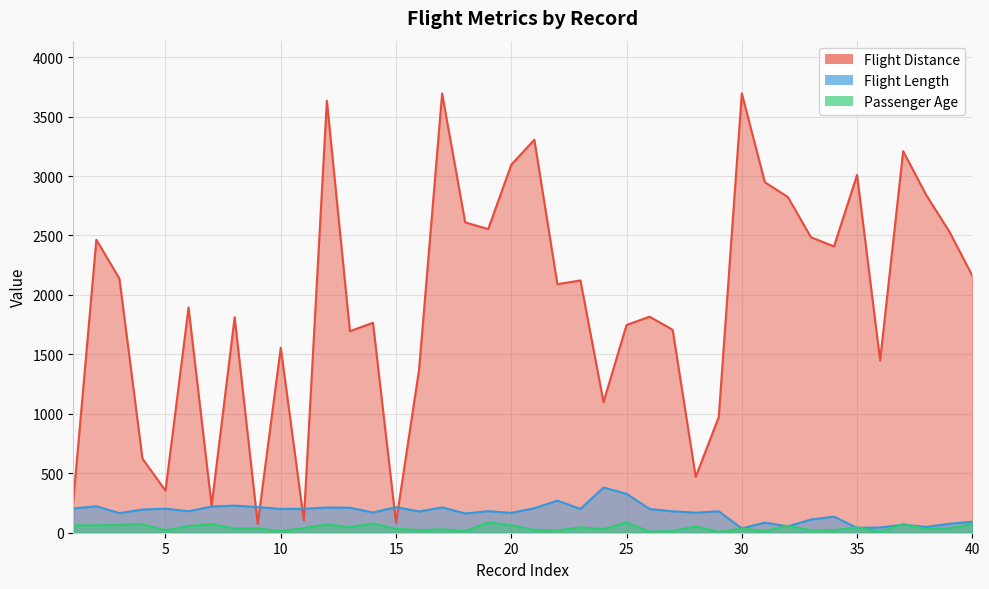

Where is the first local maximum for Flight Length?

2